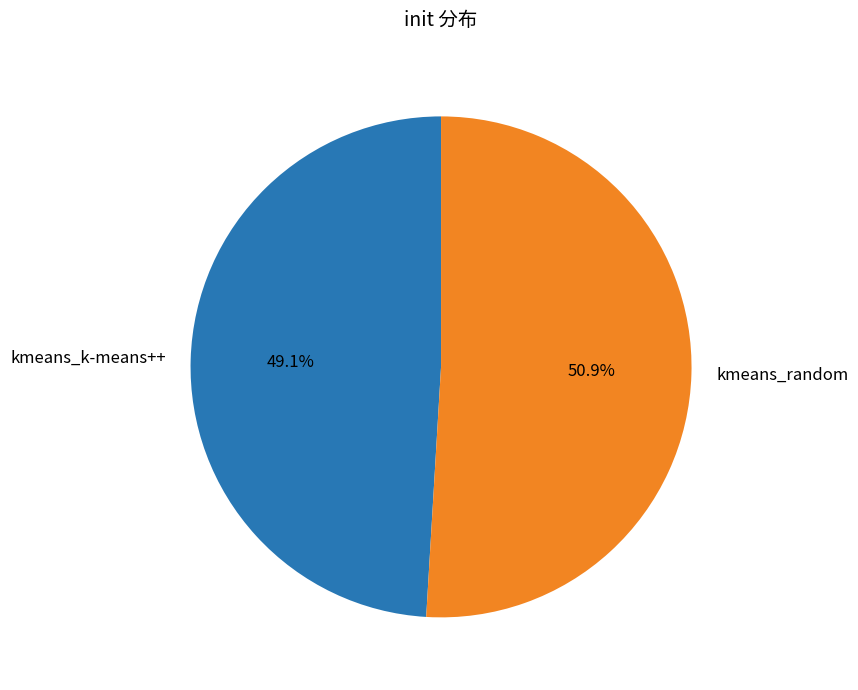

Combined, do kmeans_k-means++ and kmeans_random account for over 50%?

Yes